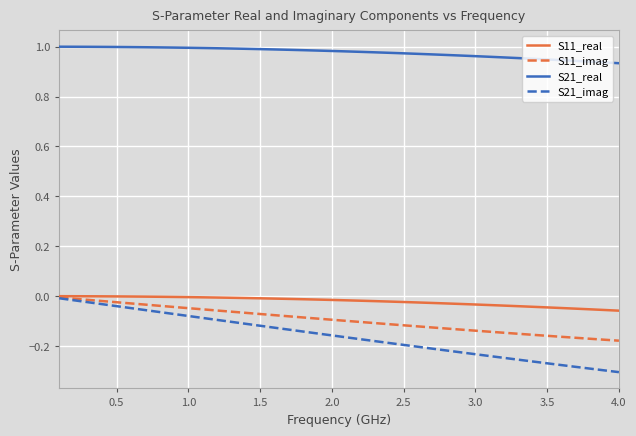

Which series has the largest total across all categories?

S21_real